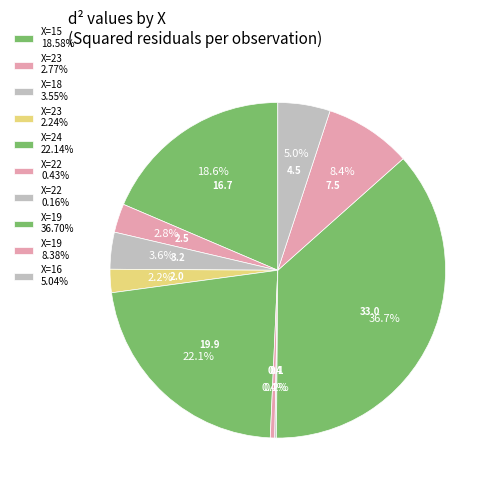

Does any single category account for the majority?

No